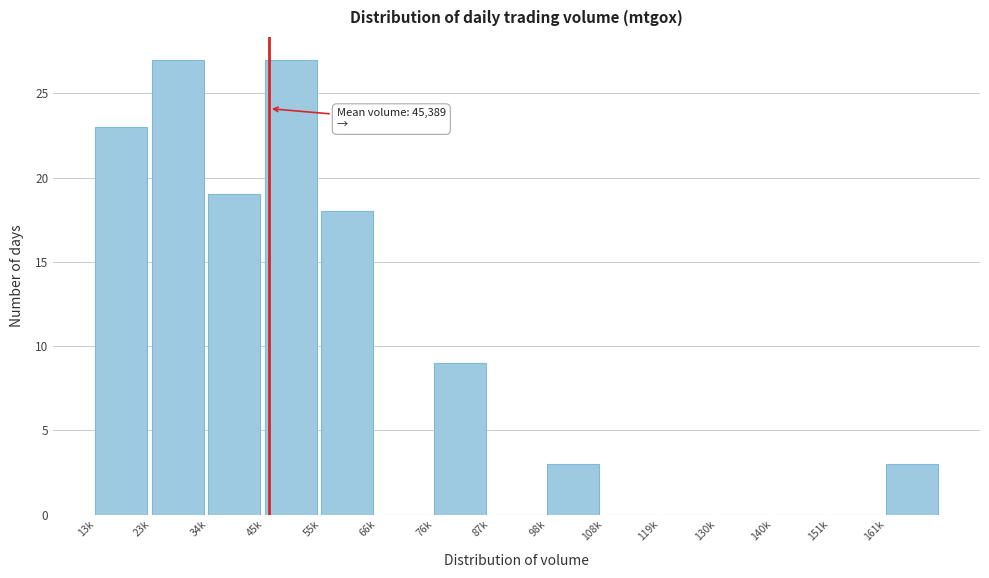

Reading left to right, what are all the values shown in this chart?

13k=23	23k=27	34k=19	45k=27	55k=18	66k=0	76k=9	87k=0	98k=3	108k=0	119k=0	130k=0	140k=0	151k=0	161k=3